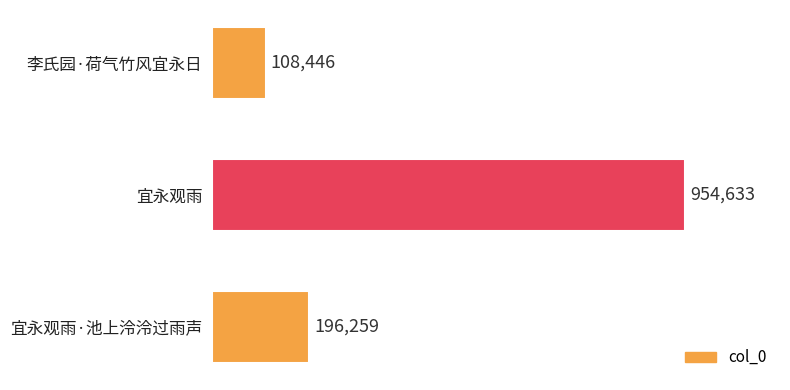

Does the chart contain any negative values?

No